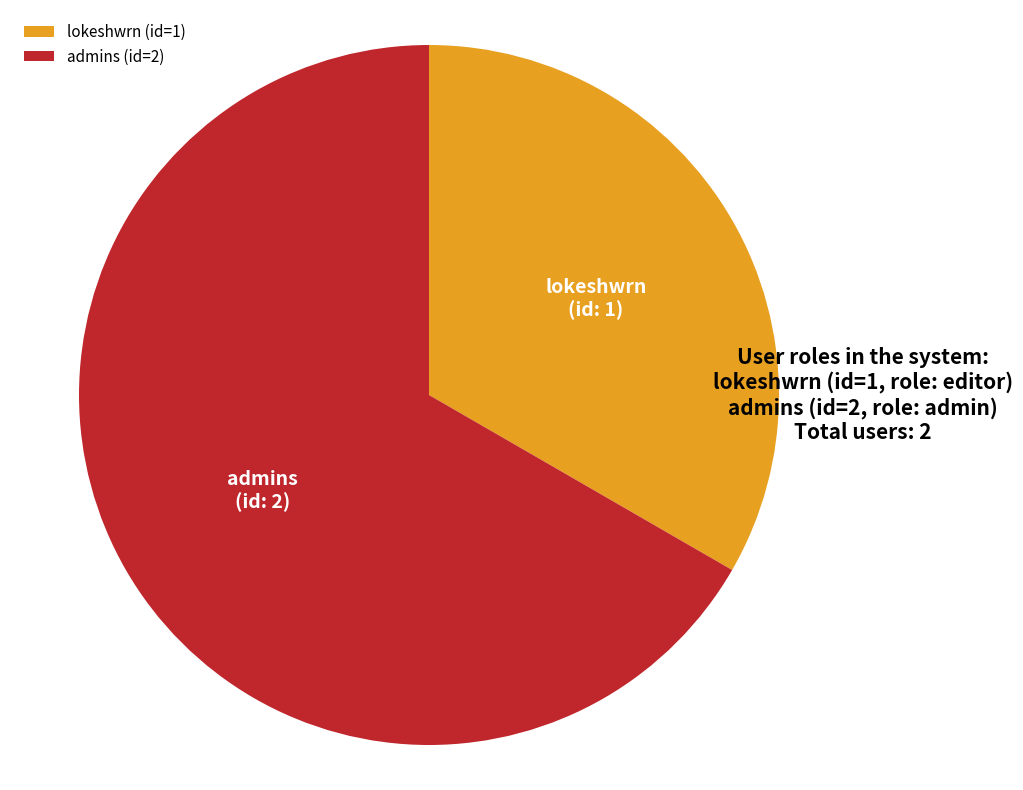

Is the sum of lokeshwrn and admins greater than half?

Yes